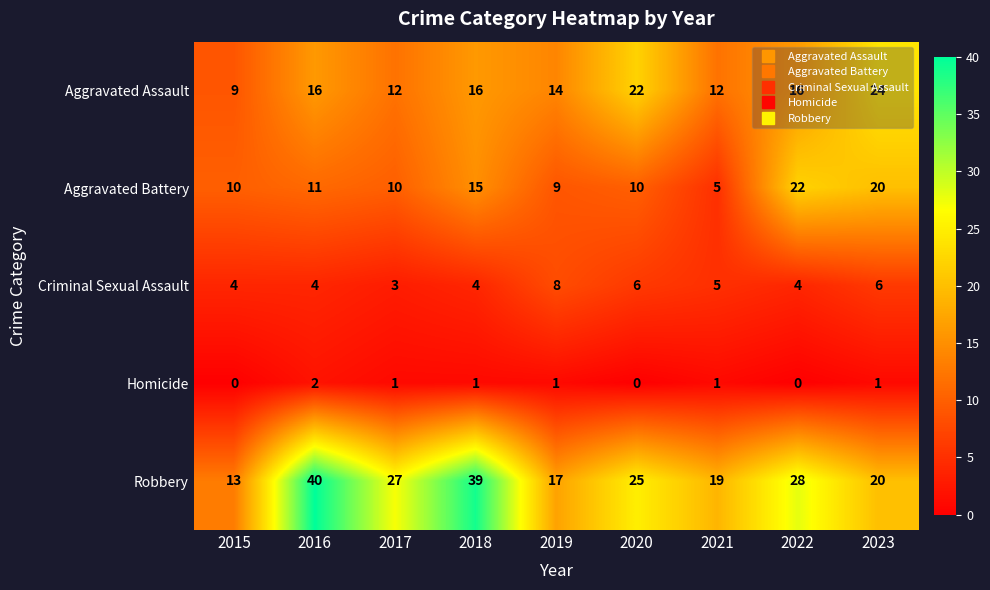

True or false: Aggravated Assault has a value of 18 at 2017.

False